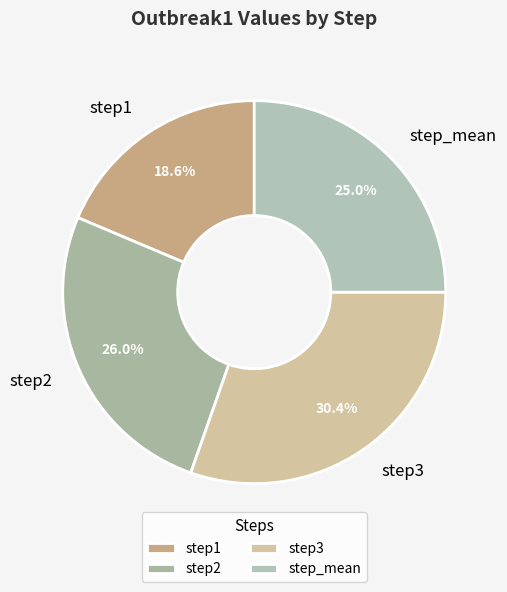

Which slice is the largest?

step3